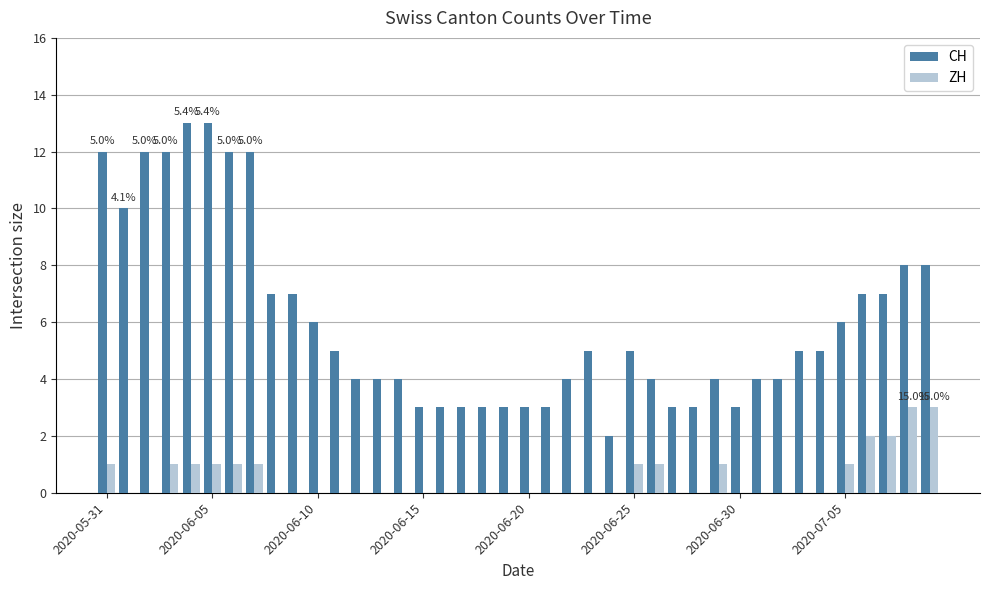

What is the maximum value for ZH?

3